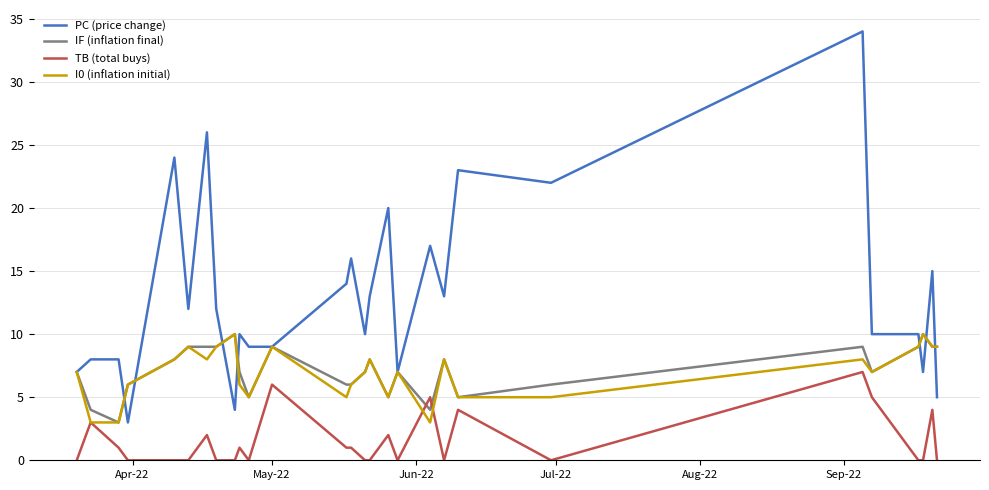

After their last crossing, which series has the higher values: TB (total buys) or IF (inflation final)?

IF (inflation final)